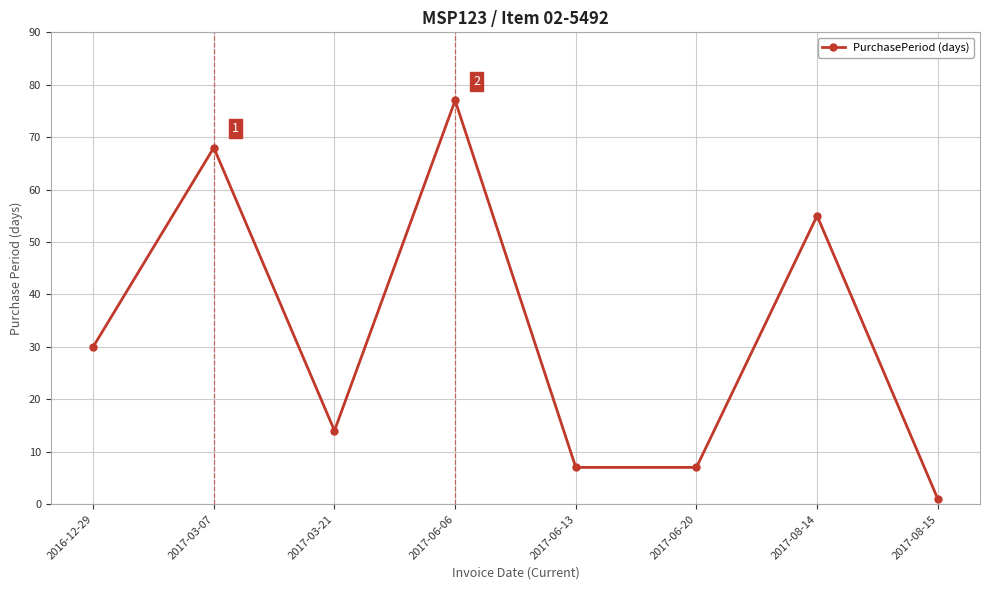

Reading right to left, list all the values displayed in this chart.

2017-08-15=1	2017-08-14=55	2017-06-20=7	2017-06-13=7	2017-06-06=77	2017-03-21=14	2017-03-07=68	2016-12-29=30